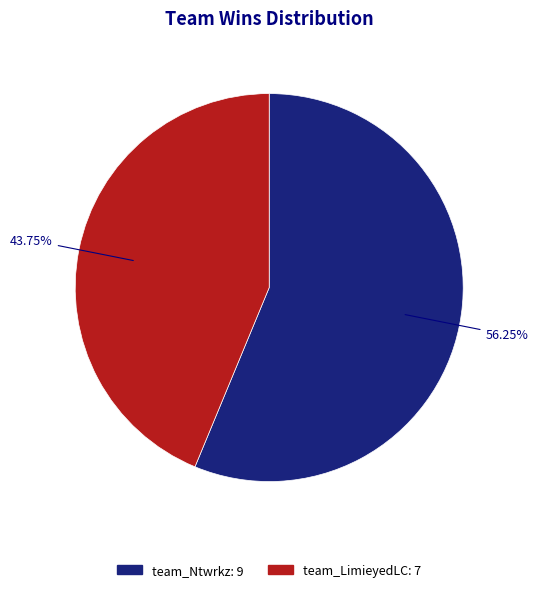

The team_LimieyedLC slice represents 44% of the pie. True or false?

True